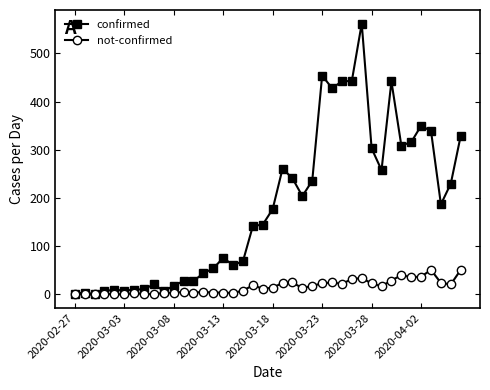

Which series has the largest range (max minus min)?

confirmed